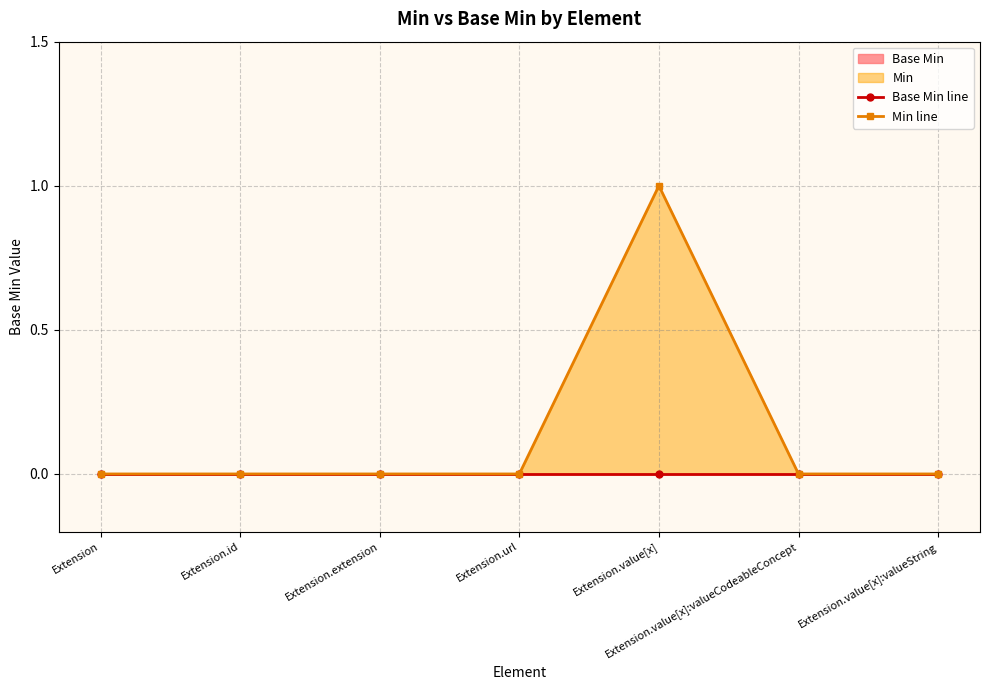

What is the sum of all Min line values?

1